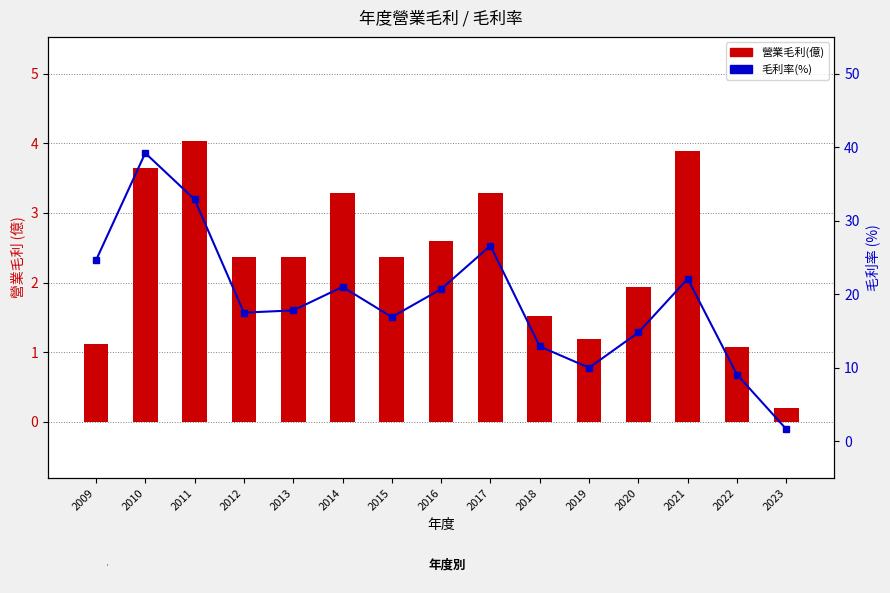

What is the value of the 營業毛利(億) bar at the 5th from the left?

2.4